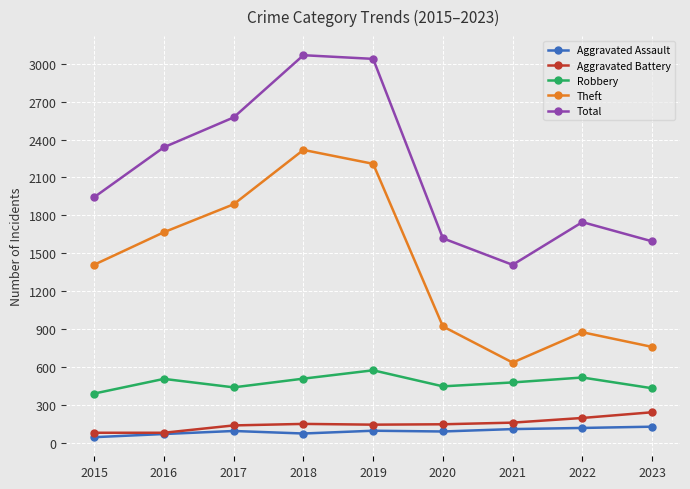

The value of Total at 2016 is 3361. True or false?

False